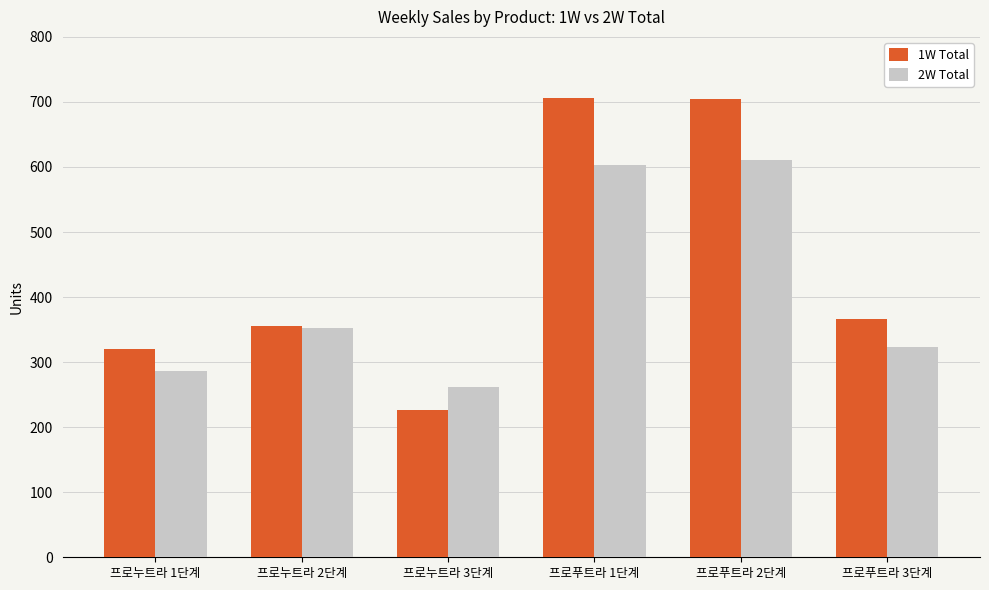

What value does the 1W Total series have at 프로푸트라 2단계?

705